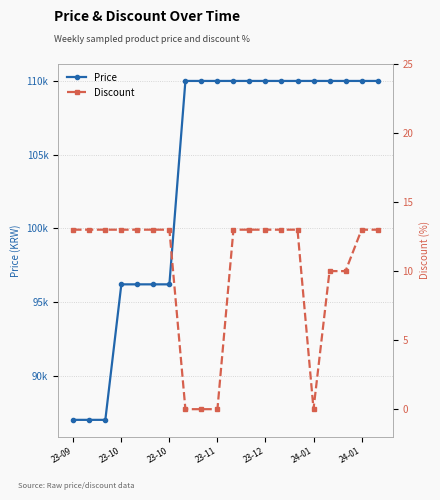

Count the Price values in the range 96190 to 110000.

17